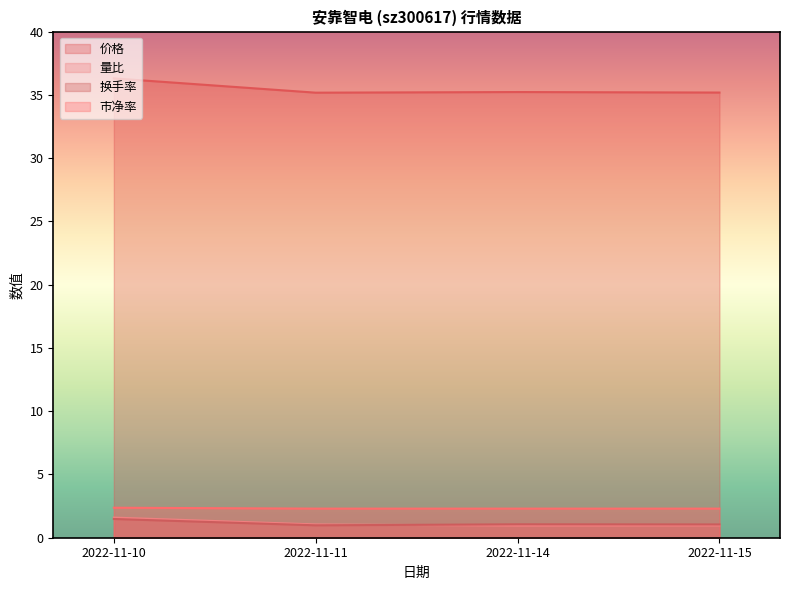

Reading left to right, what are all the values shown in this chart?

价格: 2022-11-10=36.3	2022-11-11=35.2	2022-11-14=35.2	2022-11-15=35.2
量比: 2022-11-10=1.6	2022-11-11=1.1	2022-11-14=1.0	2022-11-15=1.0
换手率: 2022-11-10=1.5	2022-11-11=1.0	2022-11-14=1.1	2022-11-15=1.1
市净率: 2022-11-10=2.4	2022-11-11=2.3	2022-11-14=2.3	2022-11-15=2.3